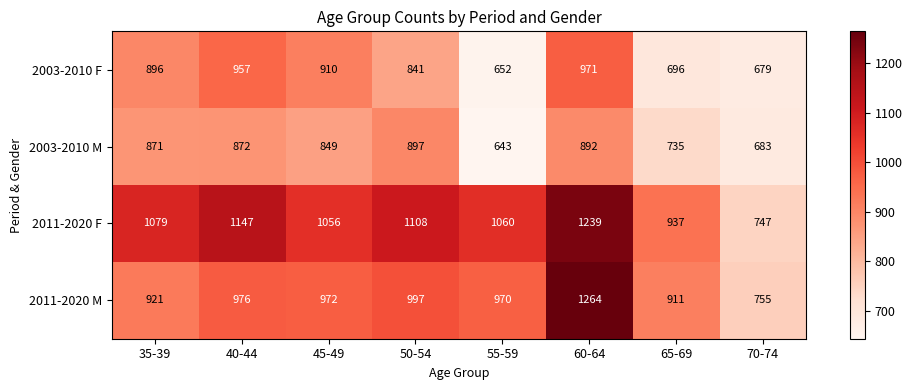

The 2003-2010 F series shows 1566 at 45-49. True or false?

False